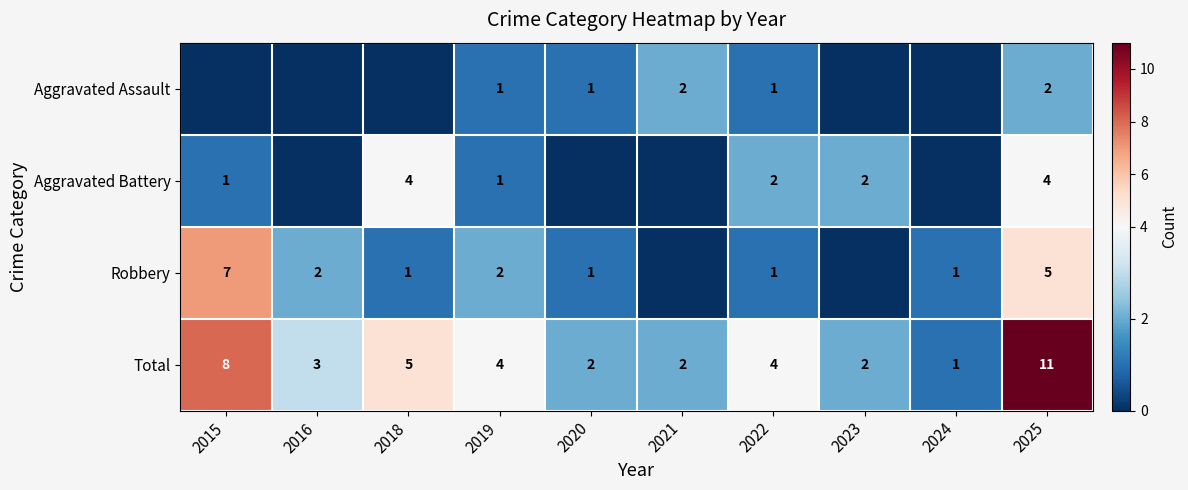

What is the maximum value for Total?

11